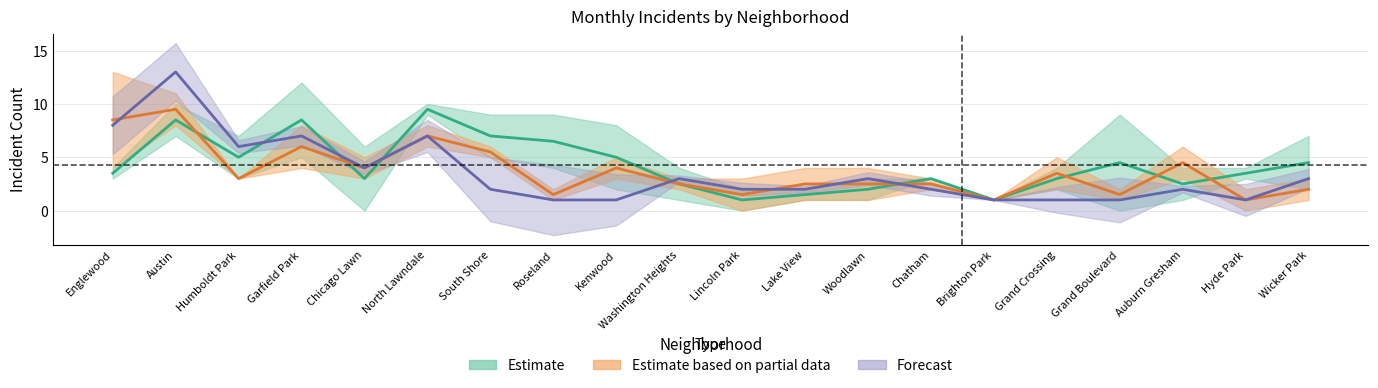

Is the value of January 2021 at Kenwood greater than the value of April 2021 at Woodlawn?

Yes